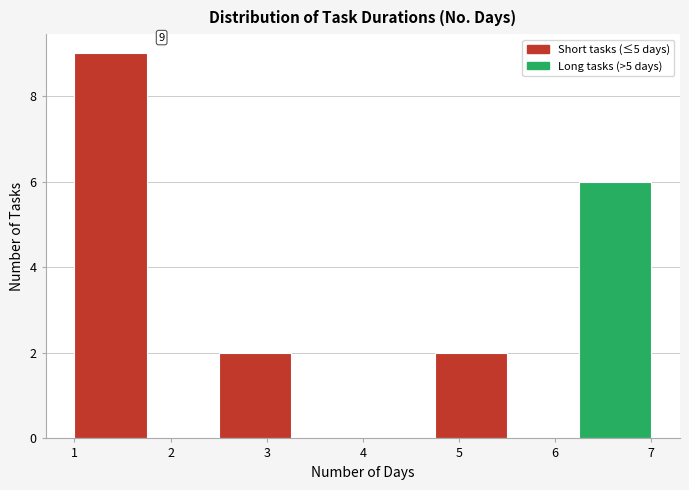

Over which range of the x-axis is the bar tallest?

1.00 to 1.75